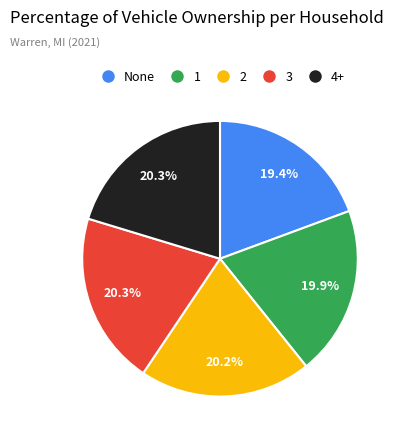

How many segments does this pie chart have?

5